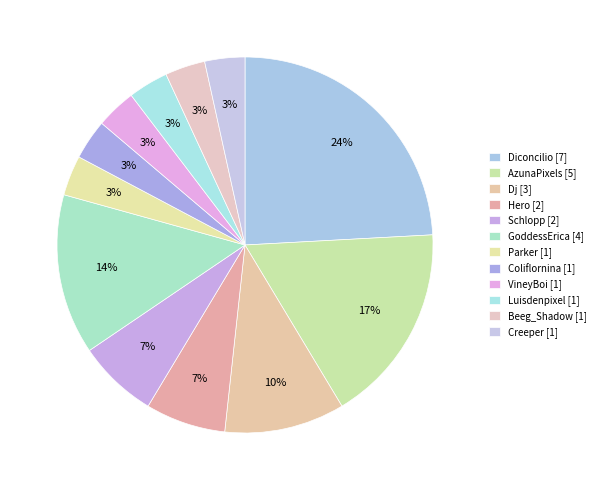

Which has a higher value, Parker or Coliflornina?

Parker